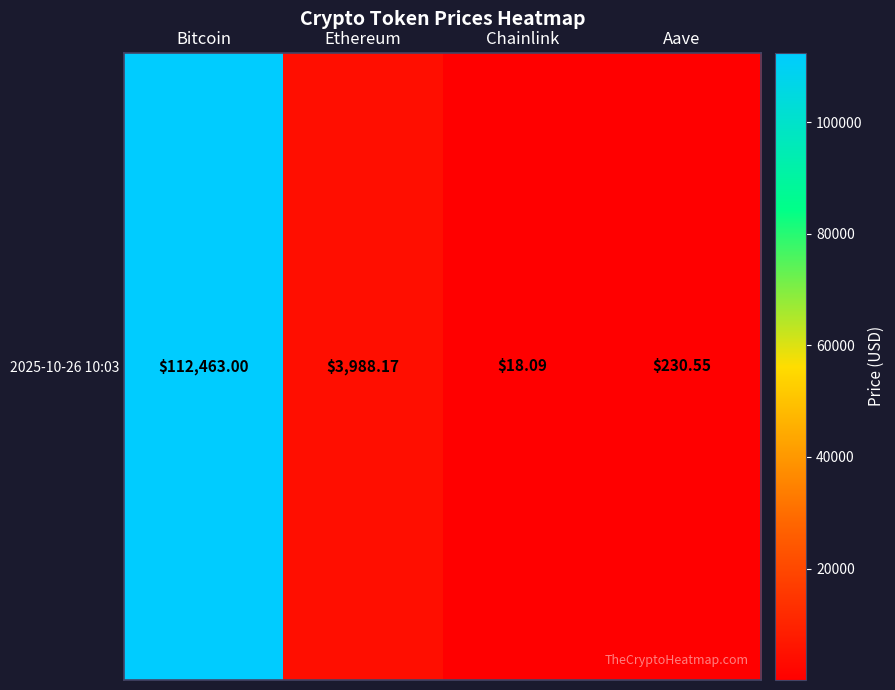

At which category does the chart reach its peak across all series?

Bitcoin